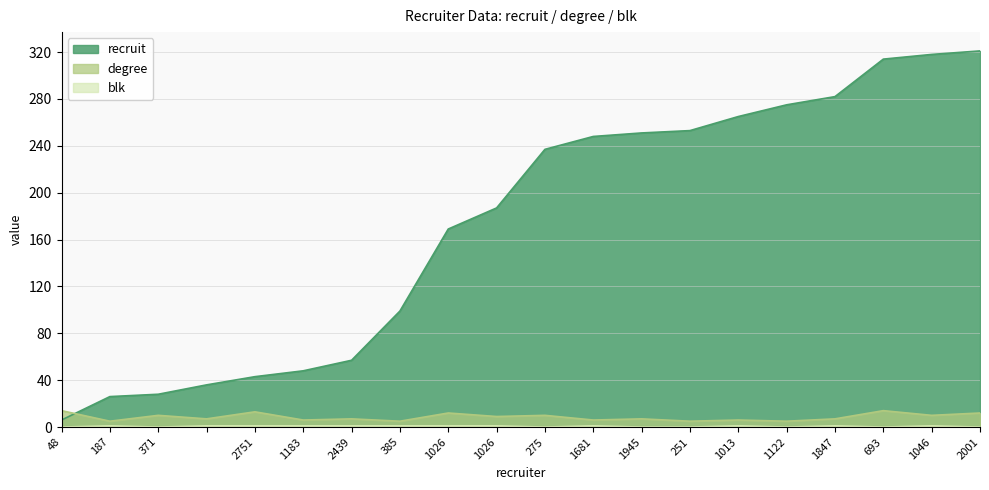

What is the minimum value for degree?

5